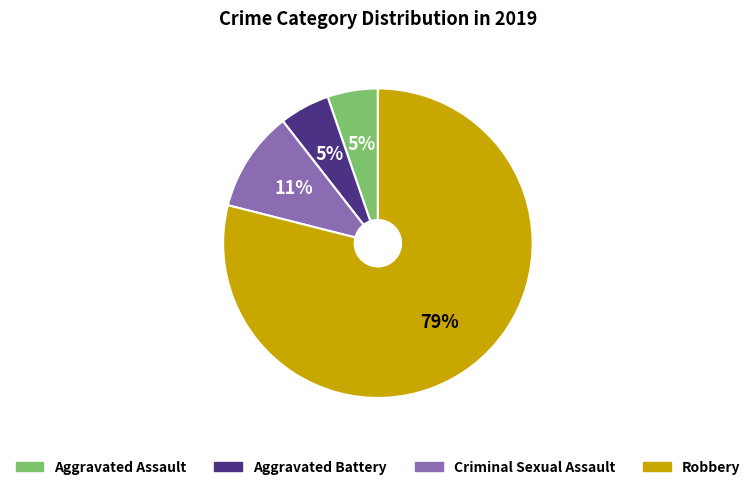

Combined, do Robbery and Criminal Sexual Assault account for over 50%?

Yes